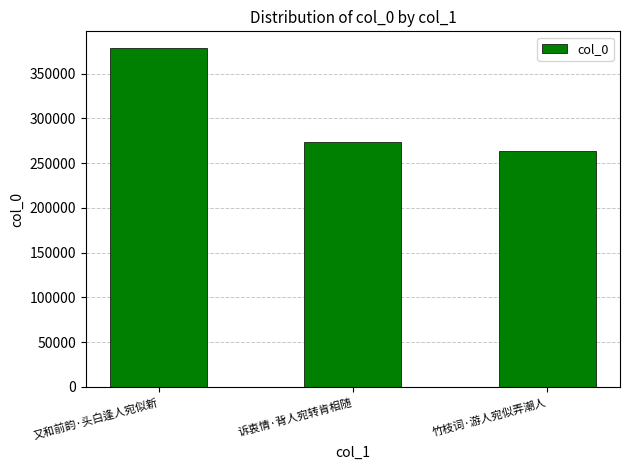

What is the sum of all values?

915752